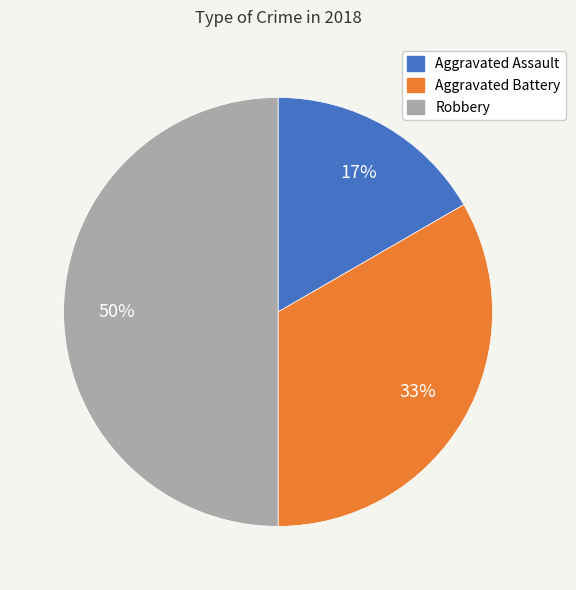

What is the largest slice in the pie chart?

Robbery